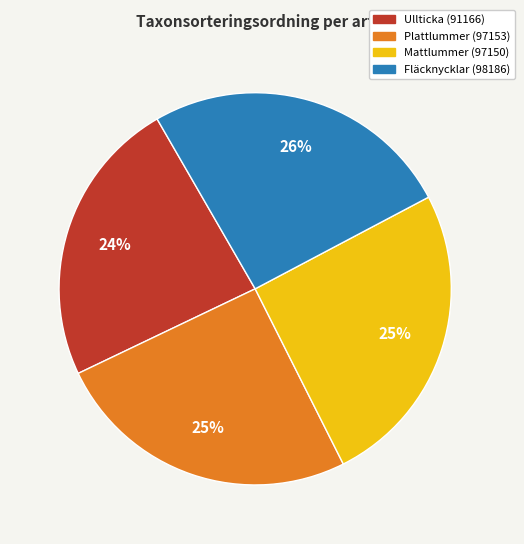

To the nearest percent, what portion does Ullticka represent?

24%